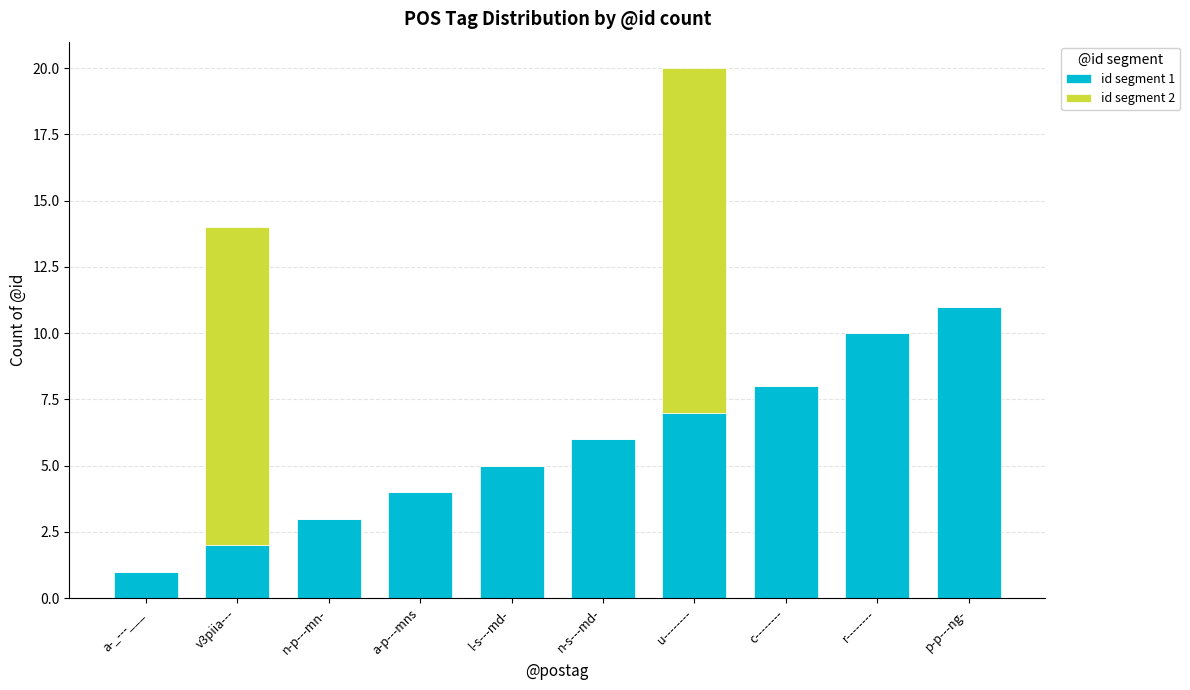

Reading right to left, what are the values for id segment 1?

p-p---ng-=11	r--------=10	c--------=8	u--------=7	n-s---md-=6	l-s---md-=5	a-p---mns=4	n-p---mn-=3	v3piia---=2	a-_---___=1